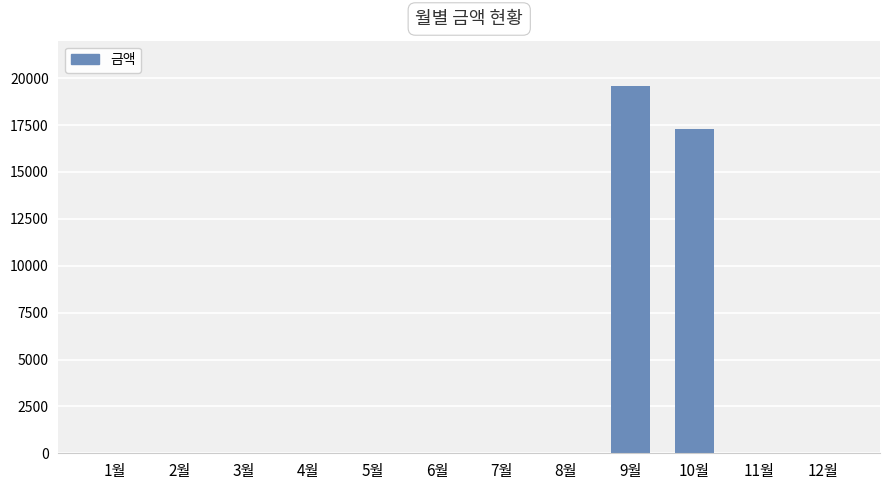

Are the bars horizontal?

No